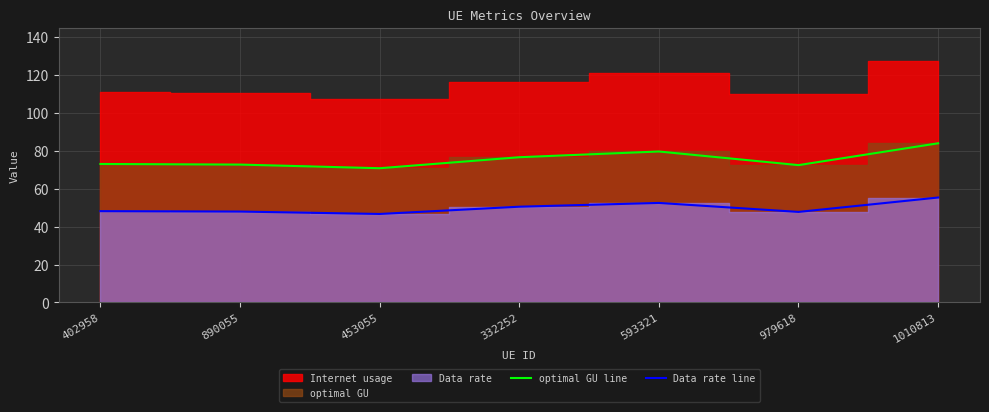

At which category does the chart reach its peak across all series?

1010813